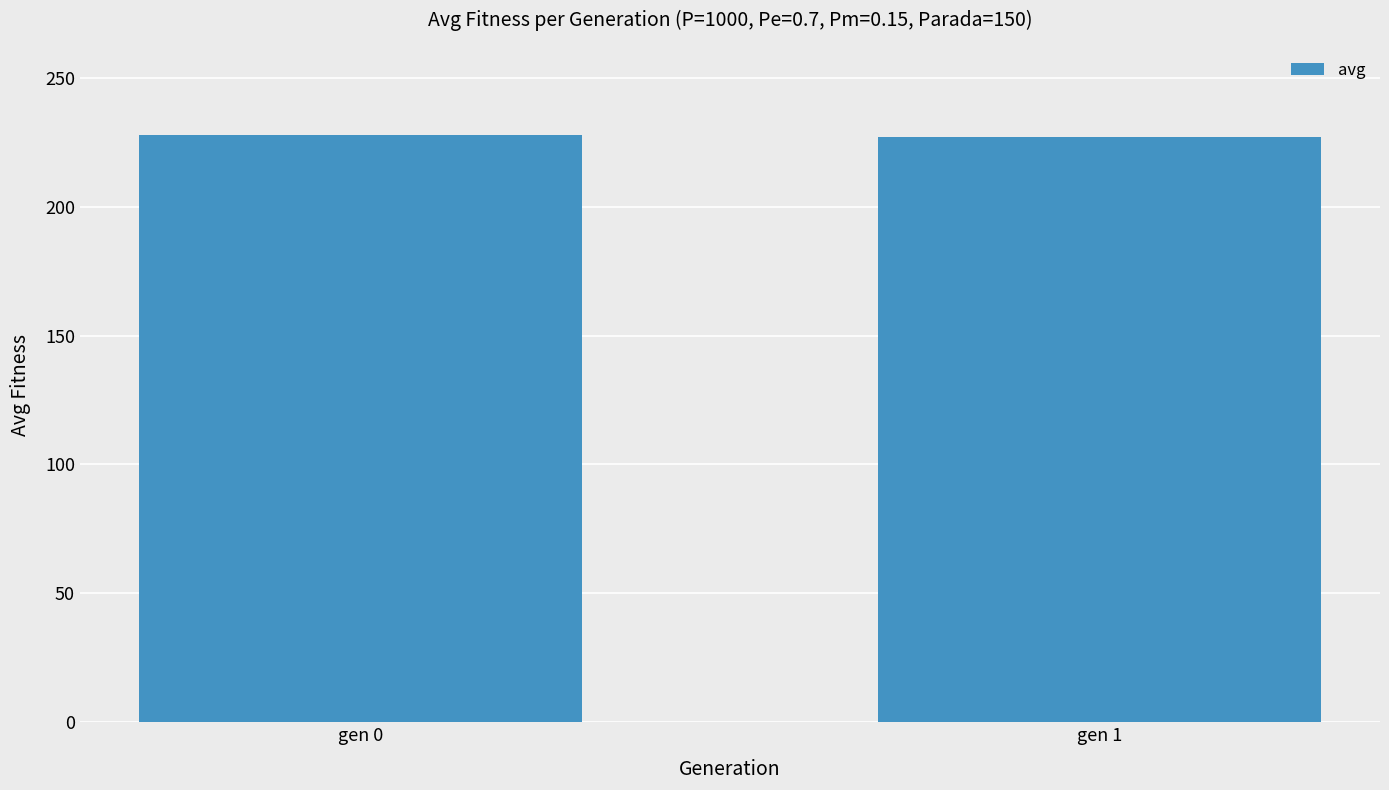

What is the sum of all values?

454.8